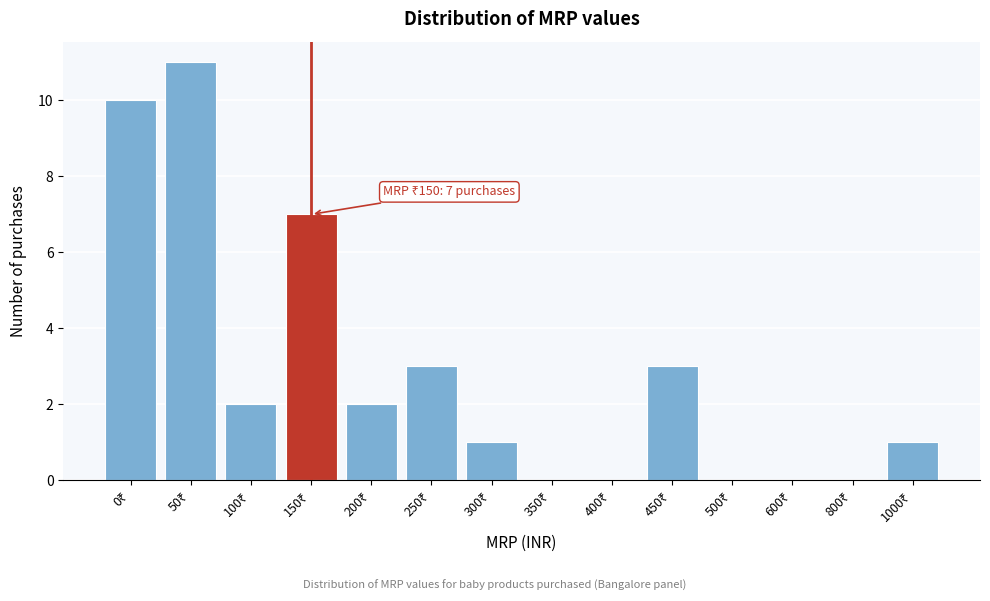

What is the sum of all values?

40